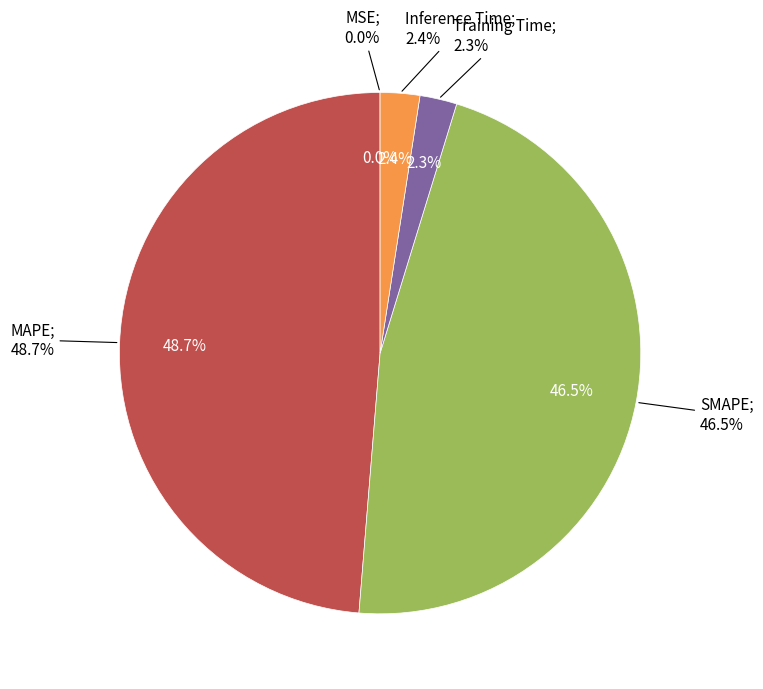

Combined, what portion of the pie is SMAPE and MSE?

46.6%